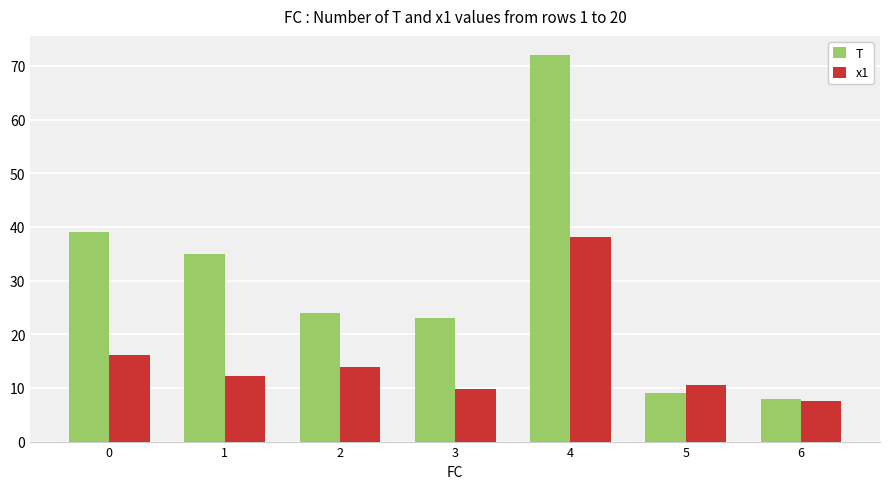

List the series in order of their overall mean, highest first.

T, x1